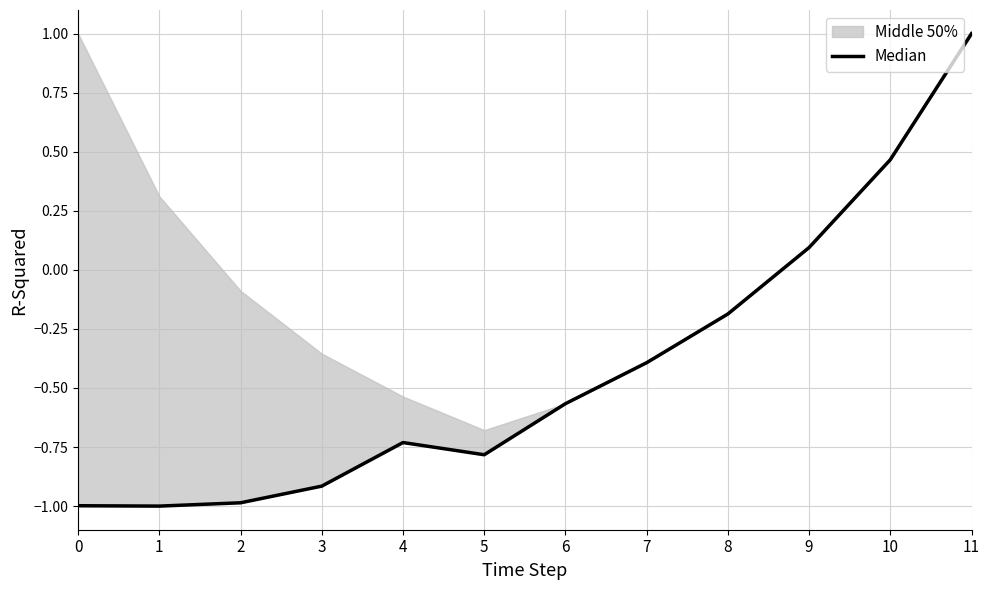

At which category does the chart reach its peak across all series?

11